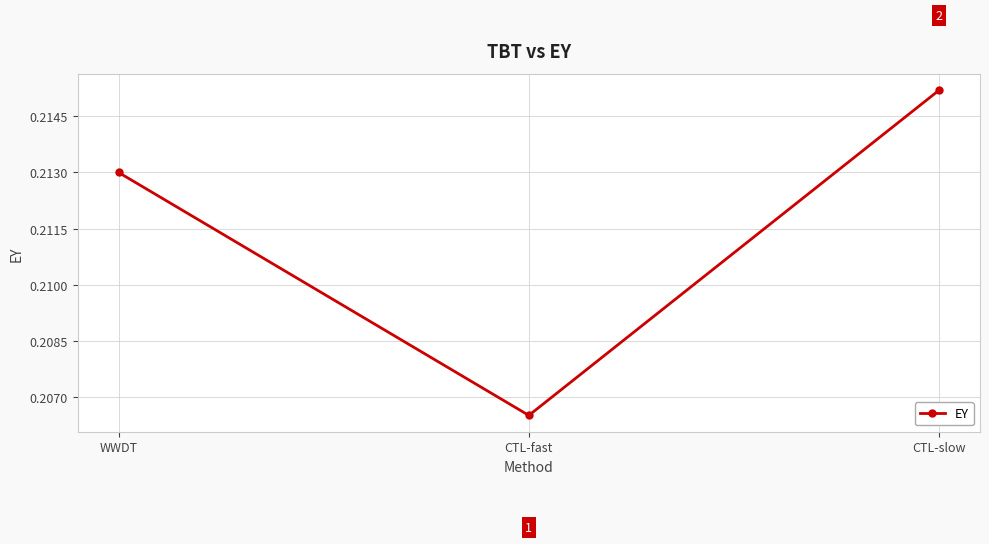

Rank the categories by value from highest to lowest.

CTL-slow, WWDT, CTL-fast